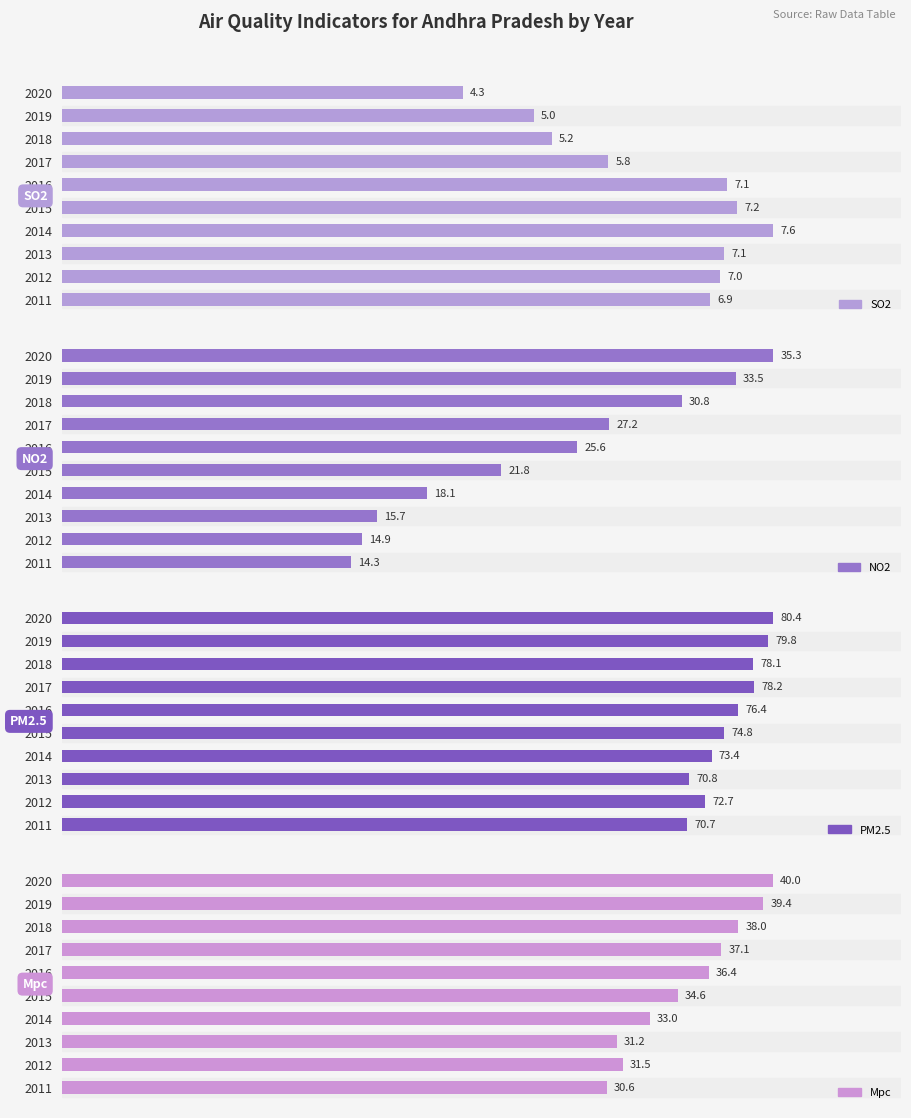

How many bars are there in each group?

4